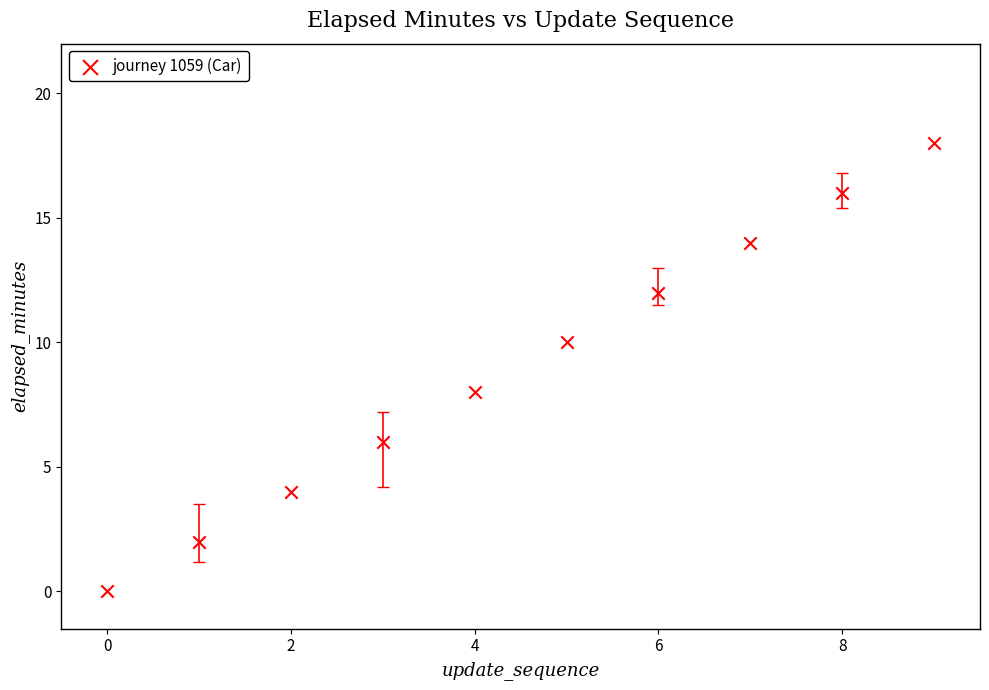

What is the average Y value?

9